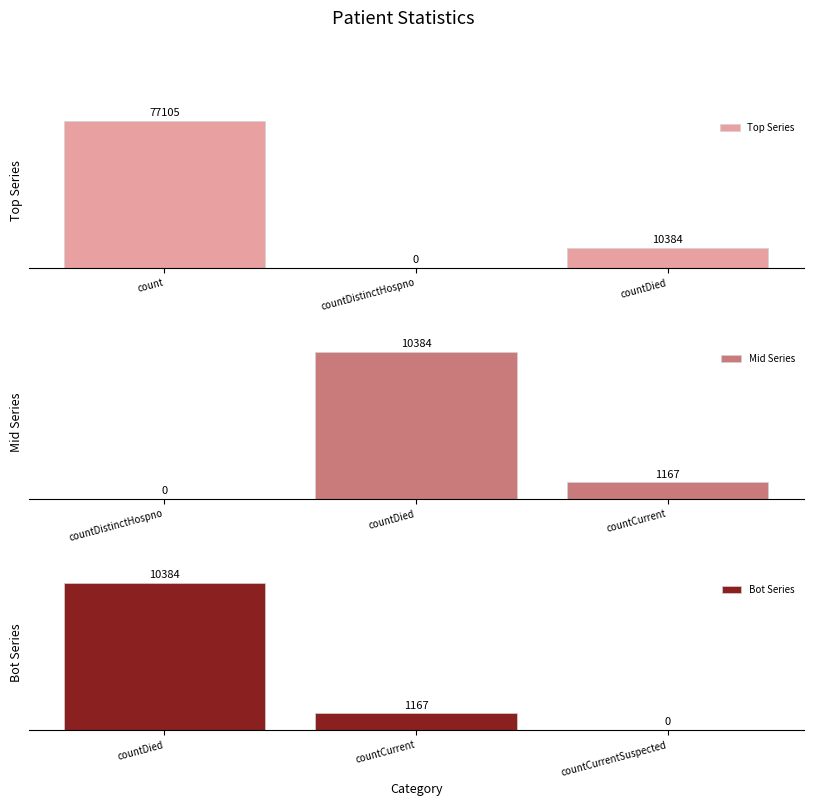

Where does the Top Series series first go above 10384?

count